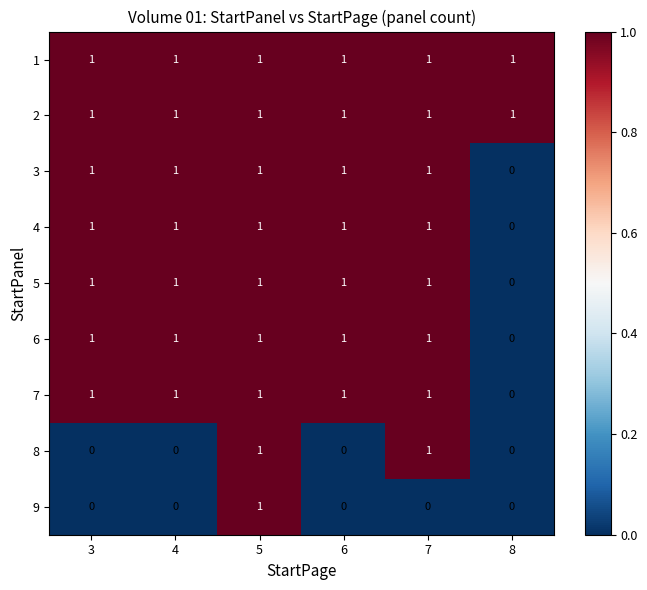

Count the 3 values in the range 1 to 2.

5